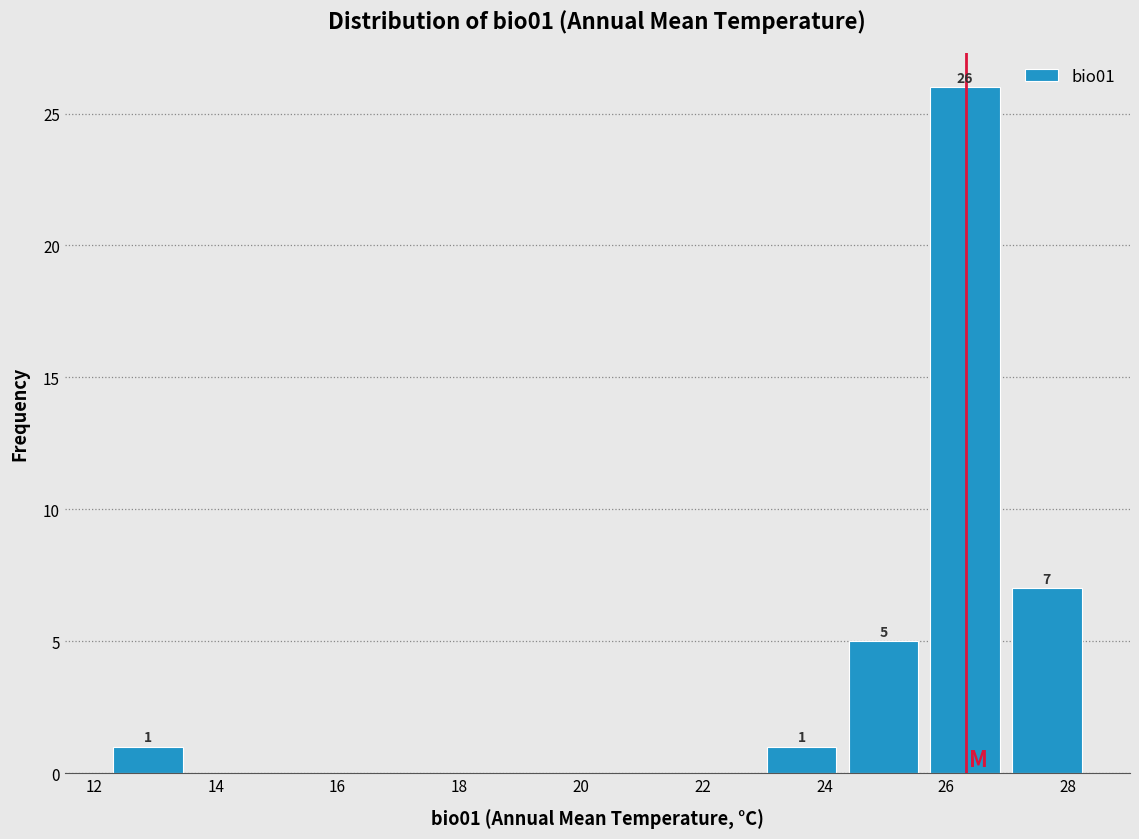

Which range on the x-axis has the tallest bar?

25.6 to 27.0